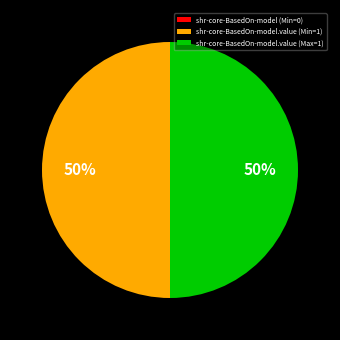

Is the sum of shr-core-BasedOn-model.value (Max=1) and shr-core-BasedOn-model.value (Min=1) greater than half?

Yes